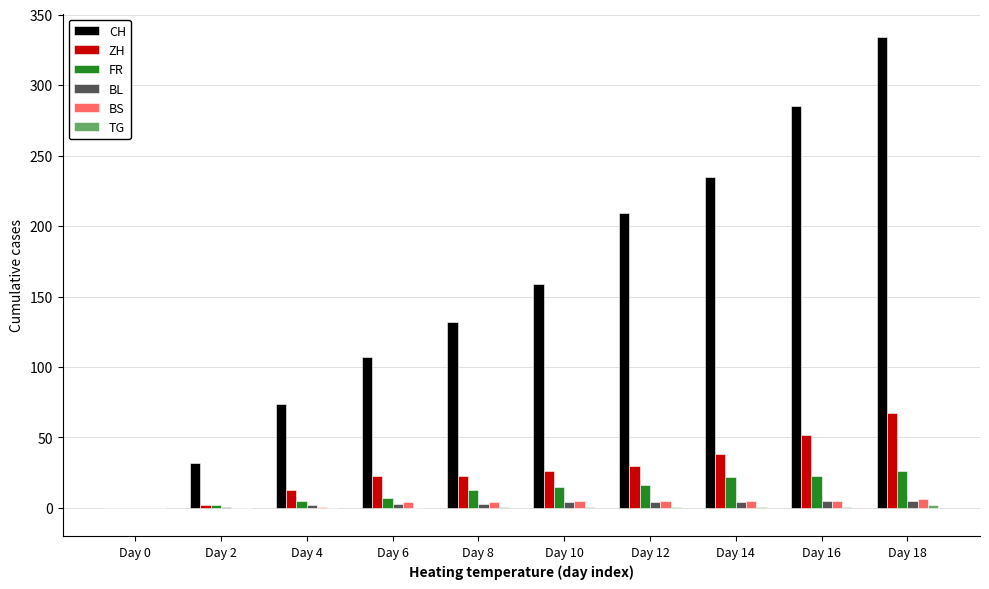

How many groups of bars are there?

10